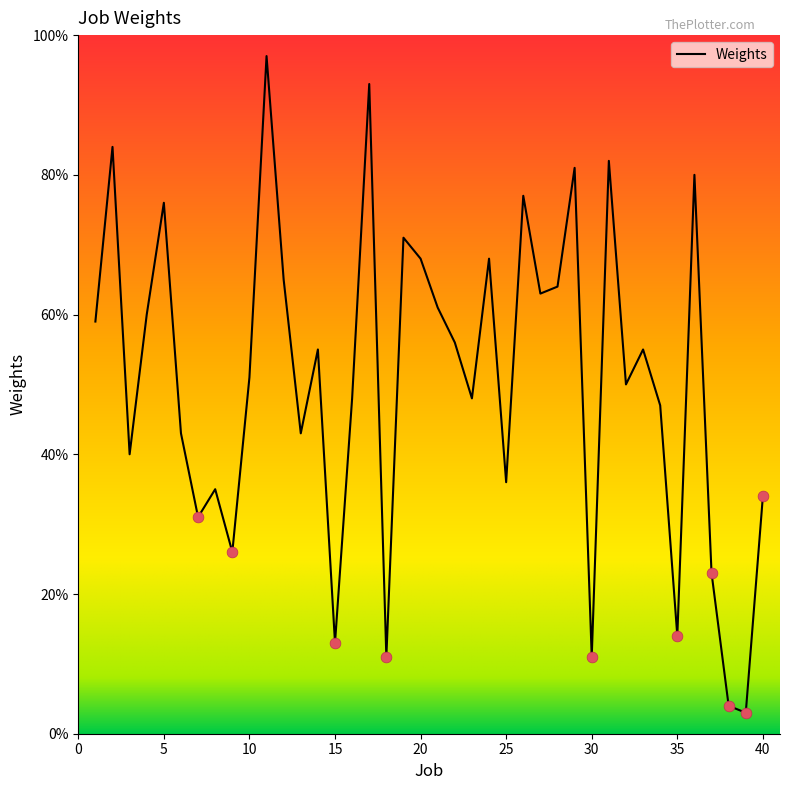

What is the smallest value displayed?

3